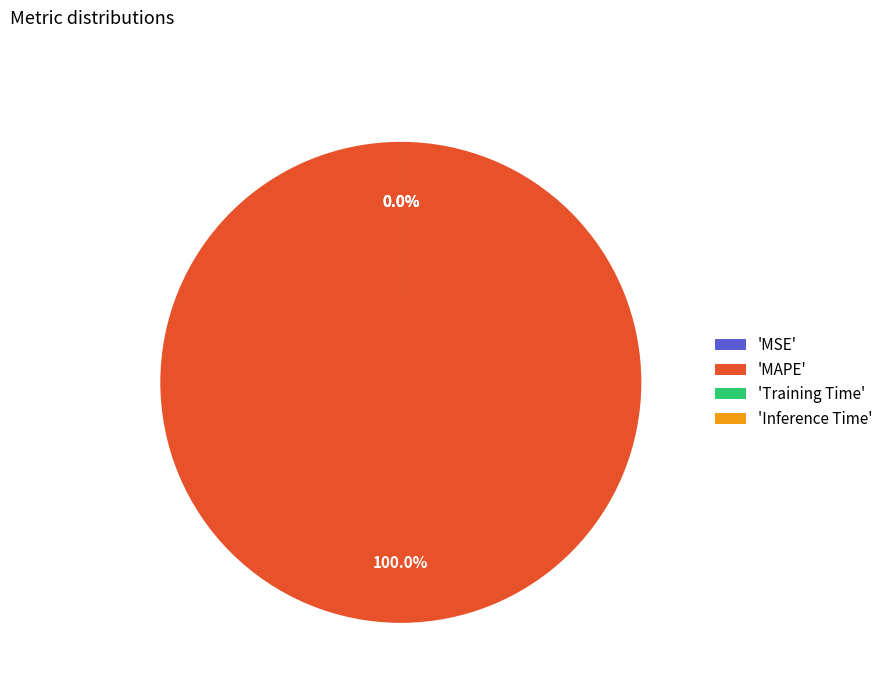

Rank the categories by value from lowest to highest.

MSE, Inference Time, Training Time, MAPE